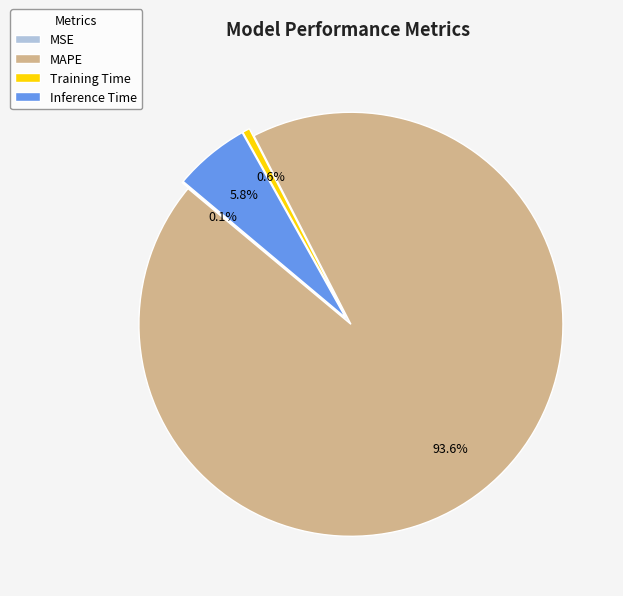

What is the largest slice in the pie chart?

MAPE